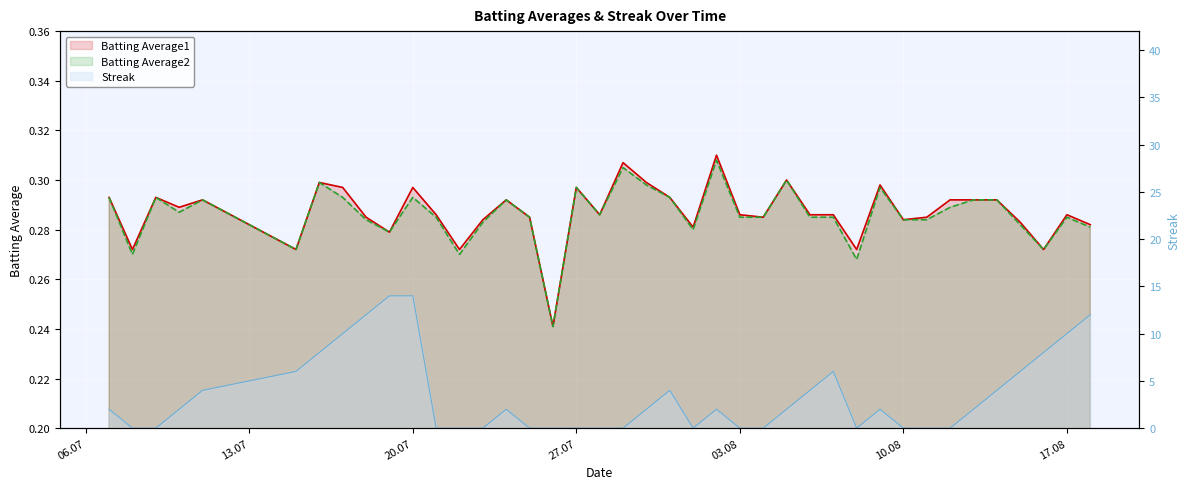

Reading left to right, what are all the values shown in this chart?

Batting Average1: 0.3	0.3	0.3	0.3	0.3	0.3	0.3	0.3	0.3	0.3	0.3	0.3	0.3	0.3	0.3	0.3	0.2	0.3	0.3	0.3	0.3	0.3	0.3	0.3	0.3	0.3	0.3	0.3	0.3	0.3	0.3	0.3	0.3	0.3	0.3	0.3	0.3	0.3	0.3	0.3
Batting Average2: 0.3	0.3	0.3	0.3	0.3	0.3	0.3	0.3	0.3	0.3	0.3	0.3	0.3	0.3	0.3	0.3	0.2	0.3	0.3	0.3	0.3	0.3	0.3	0.3	0.3	0.3	0.3	0.3	0.3	0.3	0.3	0.3	0.3	0.3	0.3	0.3	0.3	0.3	0.3	0.3
Streak: 2.0	0.0	0.0	2.0	4.0	6.0	8.0	10.0	12.0	14.0	14.0	0.0	0.0	0.0	2.0	0.0	0.0	0.0	0.0	0.0	2.0	4.0	0.0	2.0	0.0	0.0	2.0	4.0	6.0	0.0	2.0	0.0	0.0	0.0	2.0	4.0	6.0	8.0	10.0	12.0